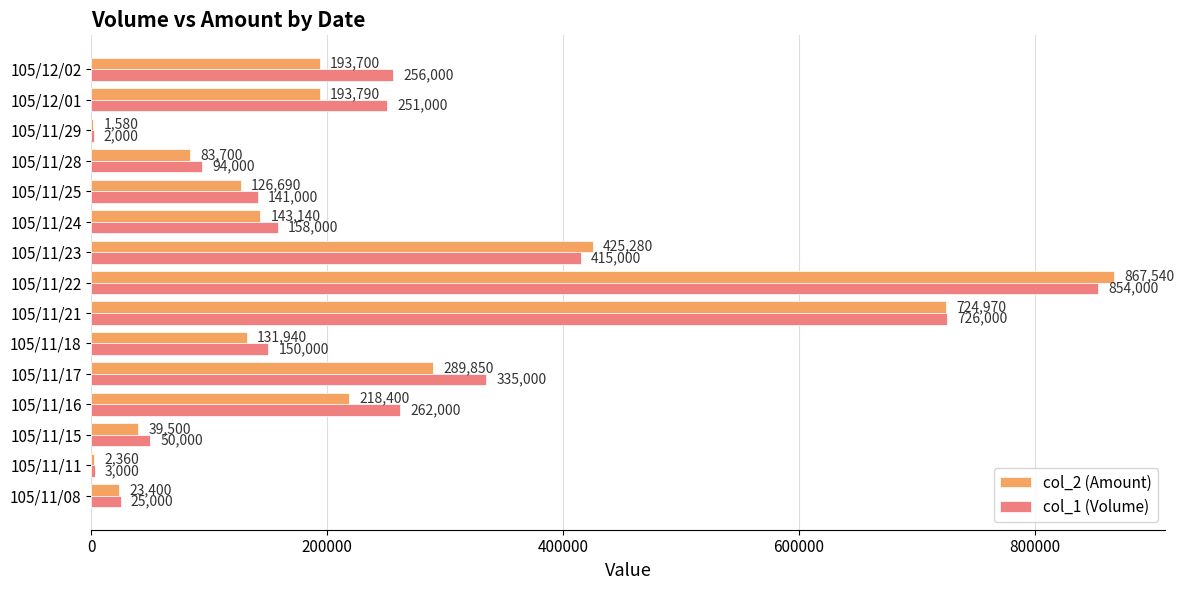

What is the sum of all col_1 (Volume) values?

3722000